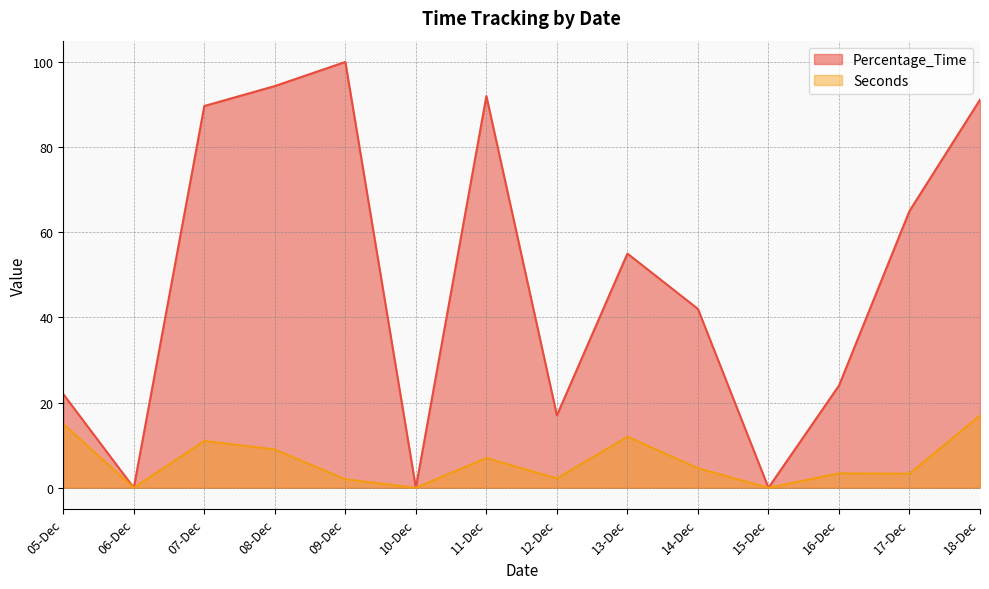

What are all the series names shown in the legend?

Percentage_Time, Seconds